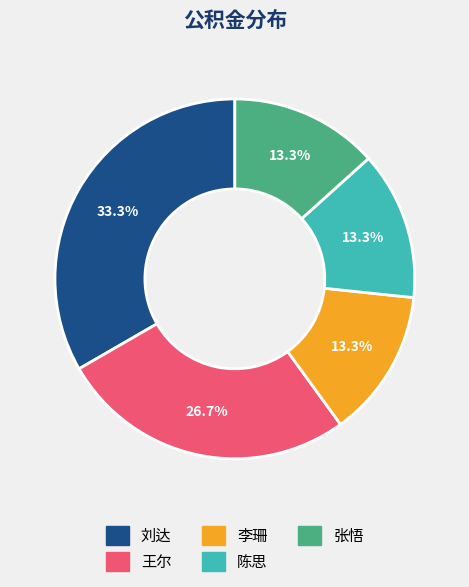

To the nearest percent, what is the difference between the 刘达 and 张悟 slice percentages?

20%